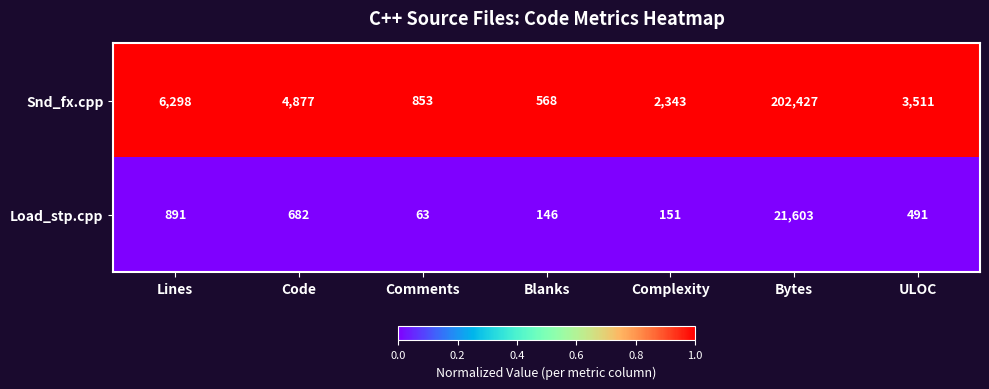

True or false: Snd_fx.cpp has a value of 2343 at Complexity.

True